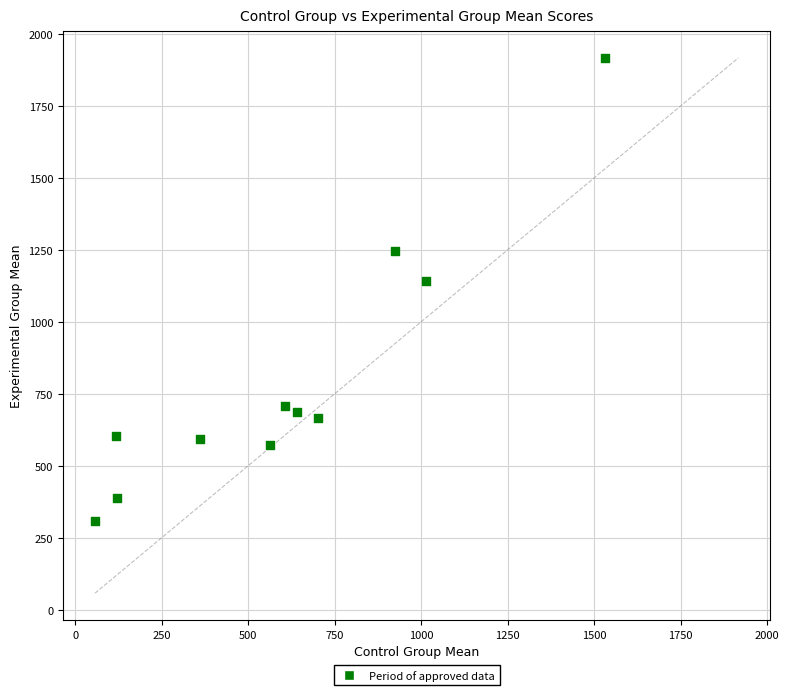

What Y value in the scatter plot is closest to 1112?

1141.5